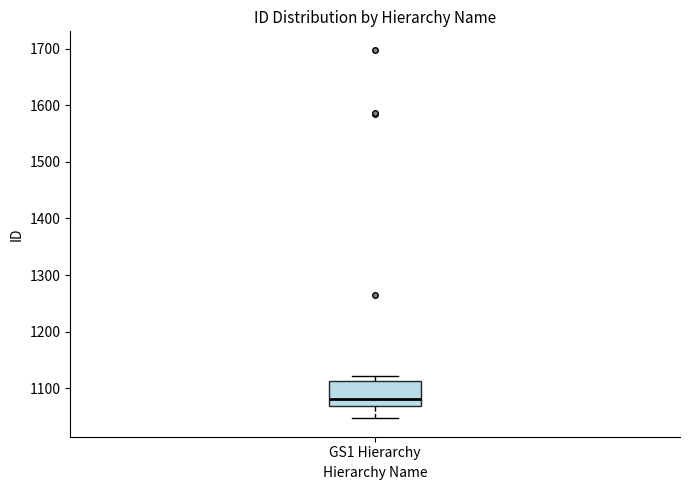

Where is the lower edge of the box for GS1 Hierarchy on the y-axis? The values are not printed on the chart, so give them approximately, as read against the axis.

1070